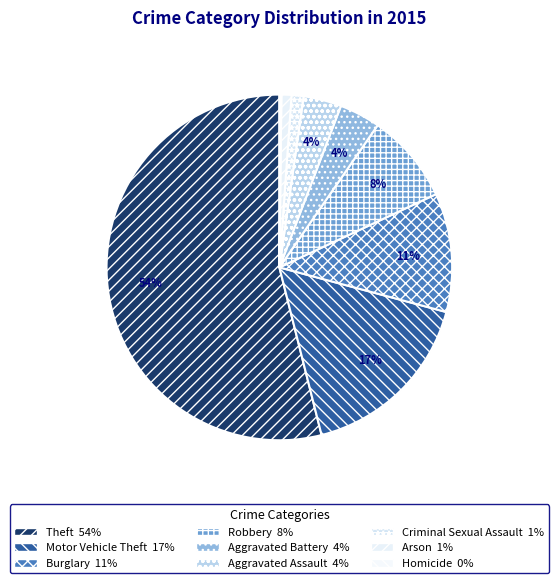

To the nearest percent, what is the combined percentage of Aggravated Assault and Burglary?

15%